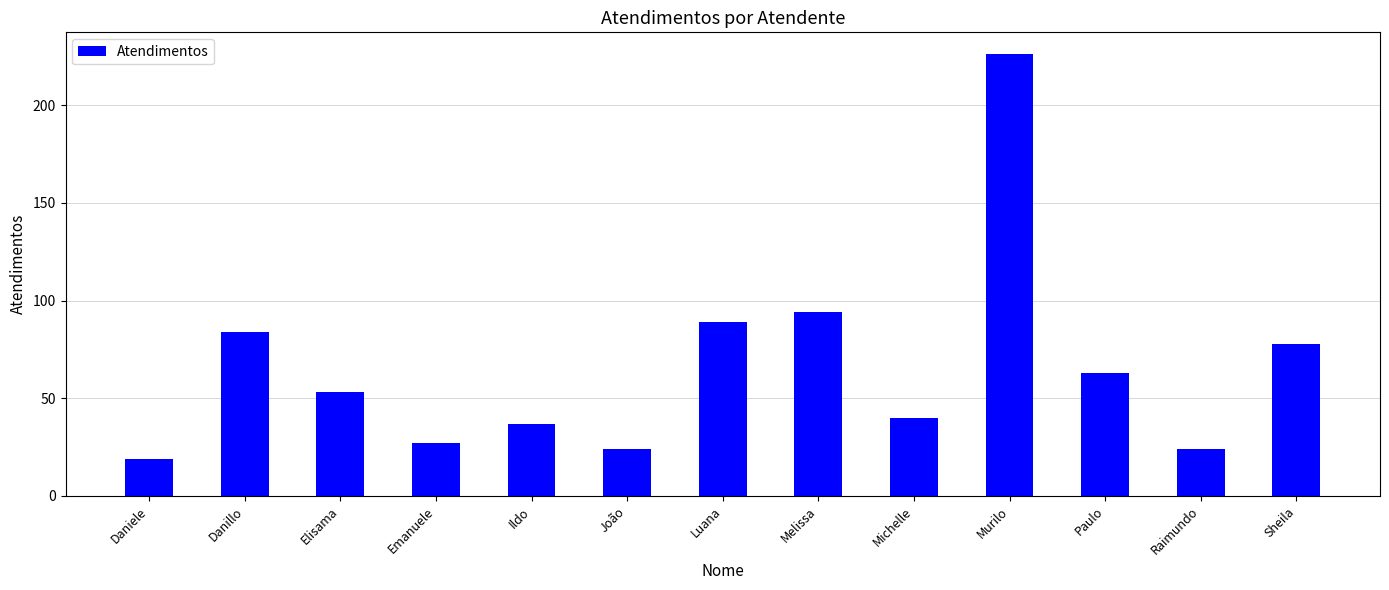

Reading left to right, extract all data points from this chart.

19	84	53	27	37	24	89	94	40	226	63	24	78